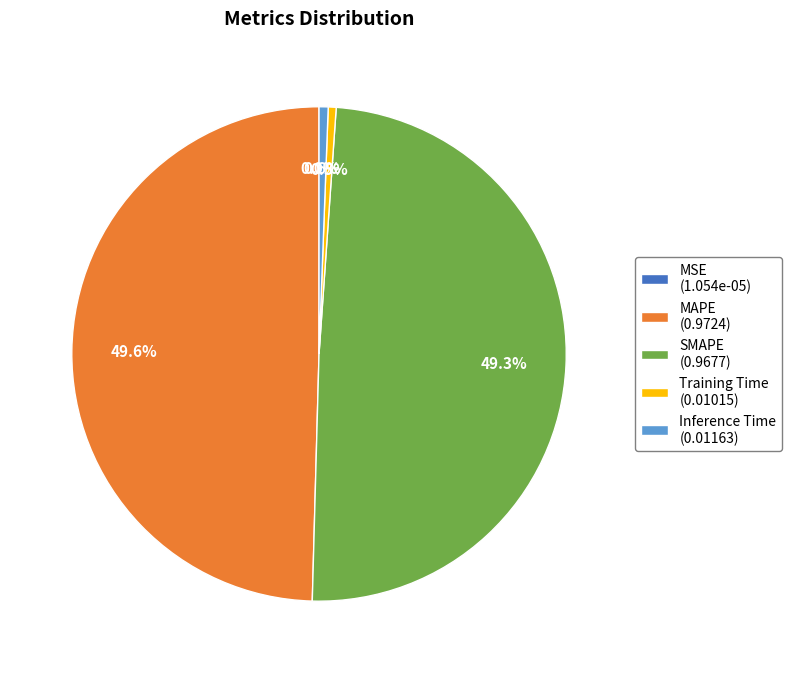

To the nearest percent, what percentage of the pie is Inference Time?

1%